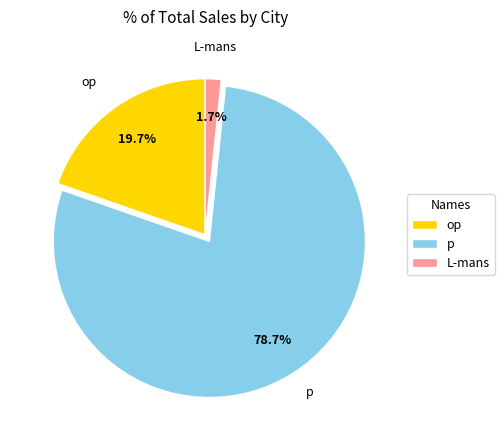

Which has a higher value, op or L-mans?

op